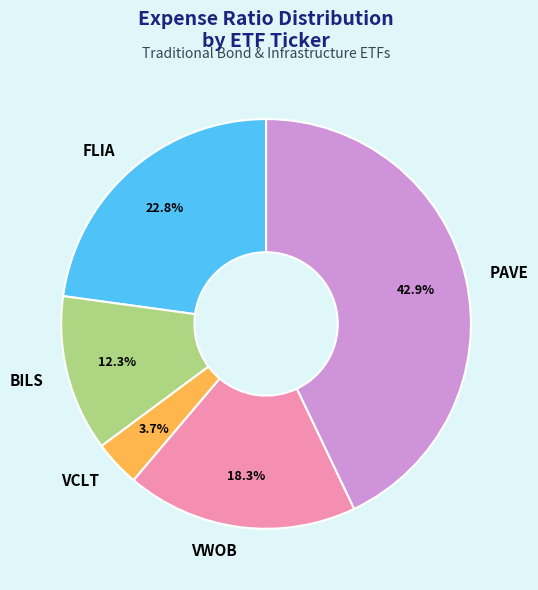

To the nearest percent, what portion does BILS represent?

12%